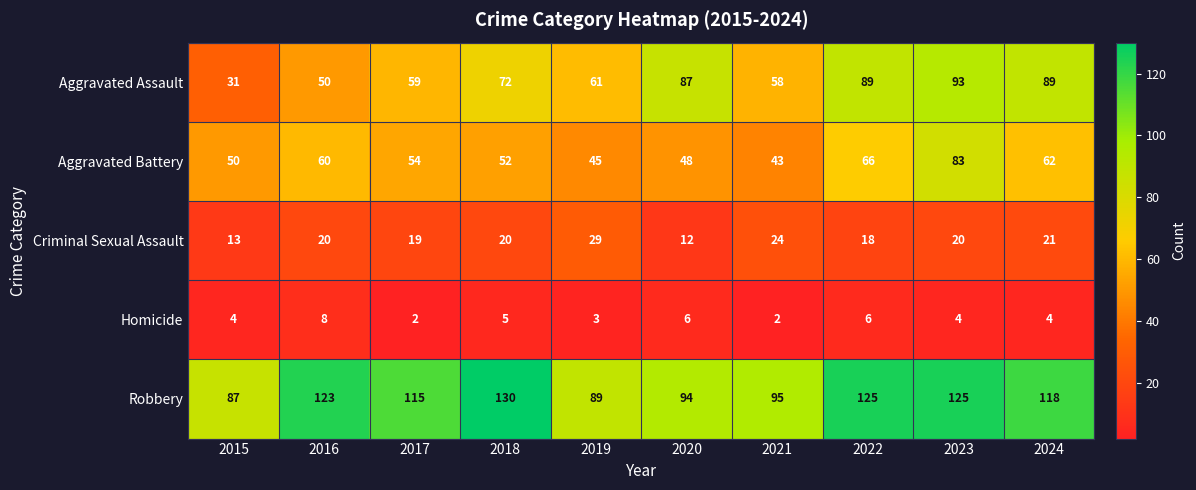

Between 2022 and 2023, which series saw the biggest shift?

Aggravated Battery